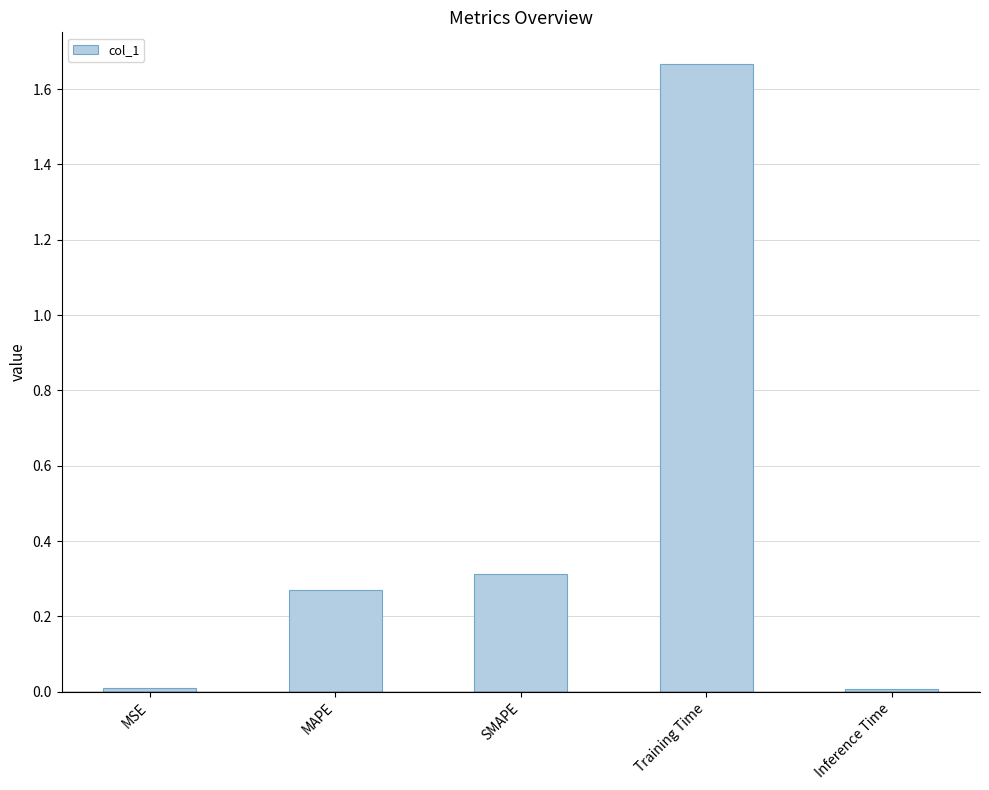

Which label corresponds to the largest value in the chart?

Training Time